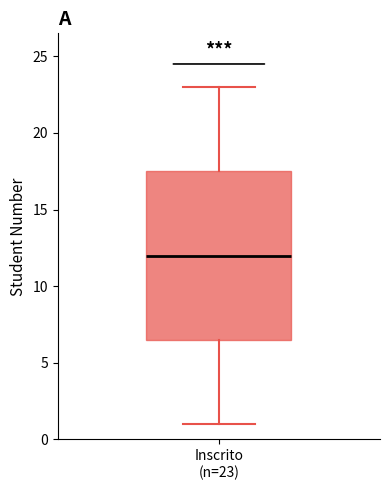

Read this box plot against the y-axis: the position of the median line, the range covered by the box, and the ends of both whiskers. The values are not printed on the chart, so give them approximately, as read against the axis.

median 12.0, box 6.5 to 17.5, whiskers 1.0 to 23.0